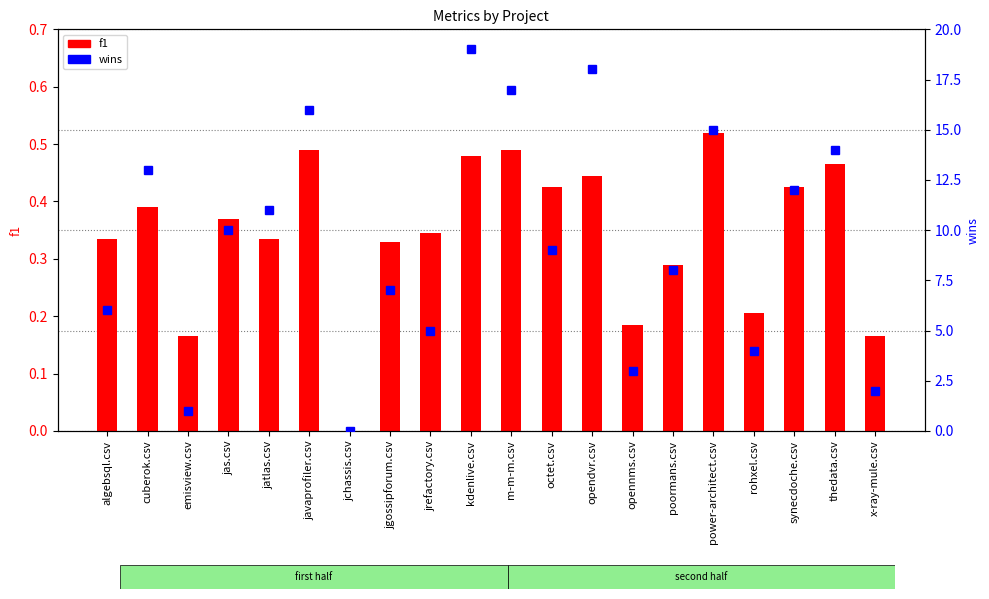

Rank the categories by wins value from highest to lowest.

kdenlive.csv, opendvr.csv, m-m-m.csv, javaprofiler.csv, power-architect.csv, thedata.csv, cuberok.csv, synecdoche.csv, jatlas.csv, jas.csv, octet.csv, poormans.csv, jgossipforum.csv, algebsql.csv, jrefactory.csv, rohxel.csv, opennms.csv, x-ray-mule.csv, emisview.csv, jchassis.csv